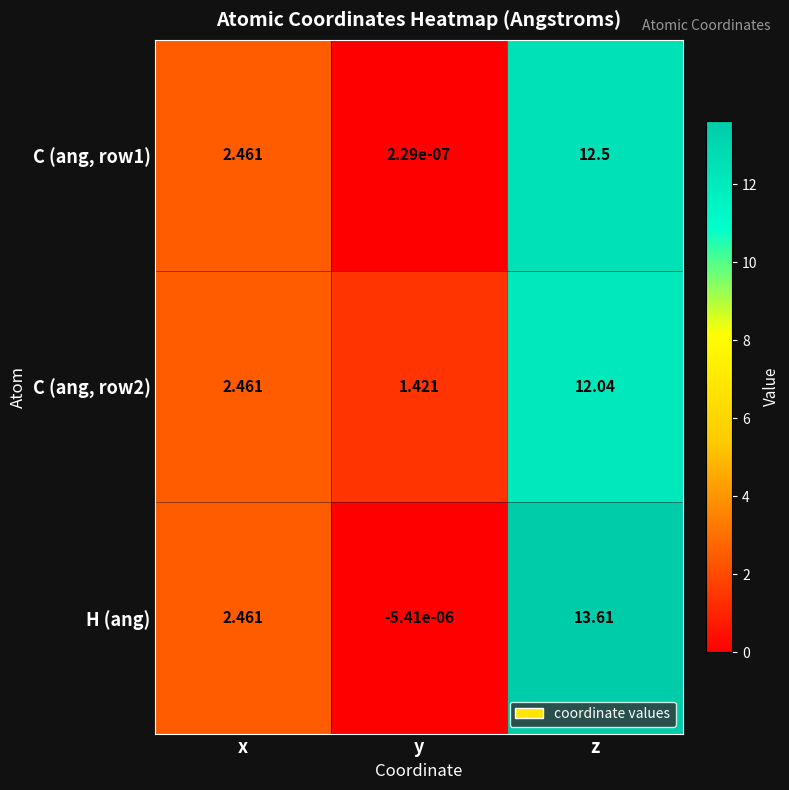

Between y and z, which series saw the biggest shift?

H (ang)